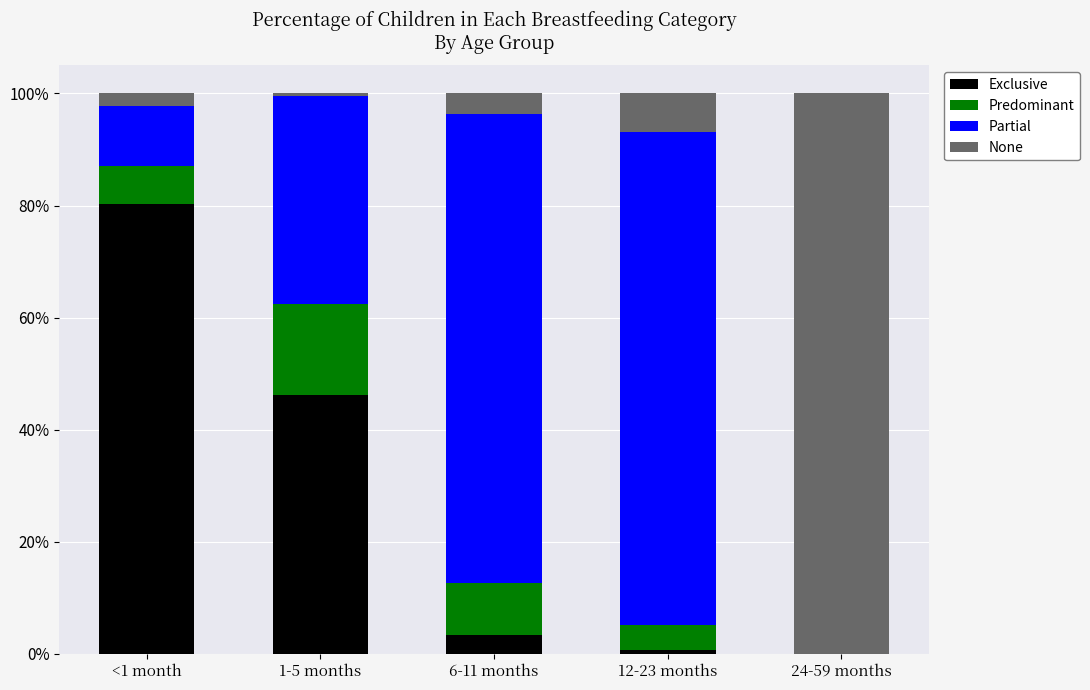

At which label is Partial closest to 0?

24-59 months